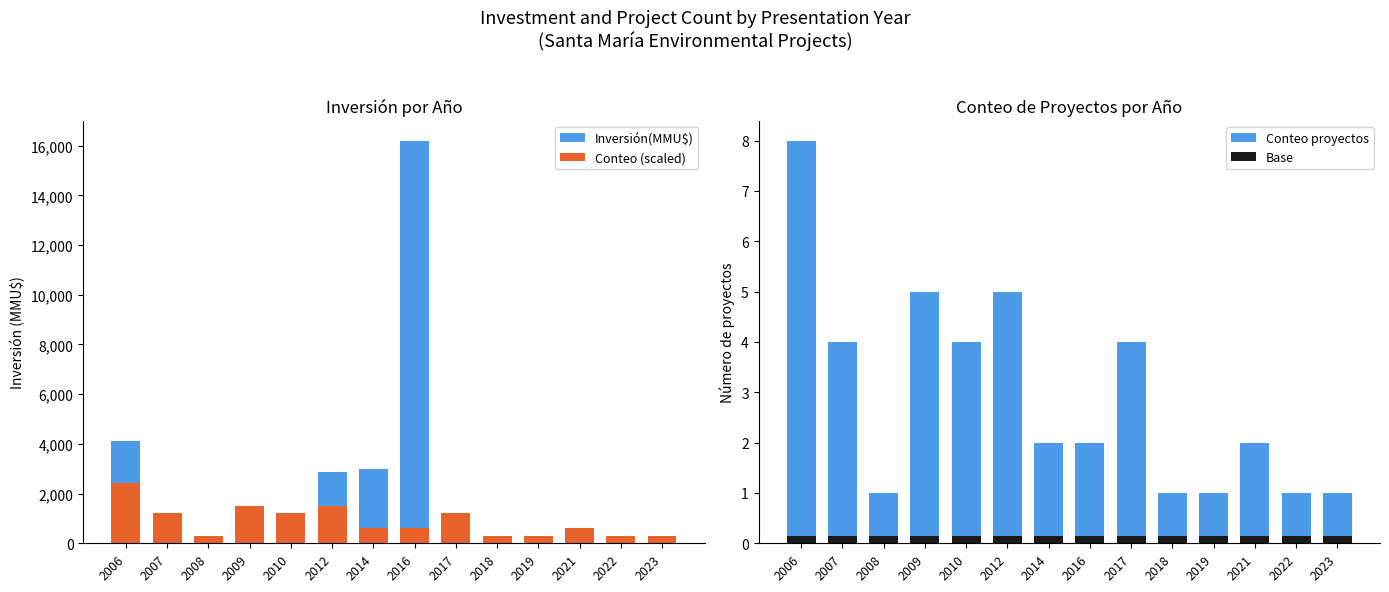

How many data points does each series have?

14